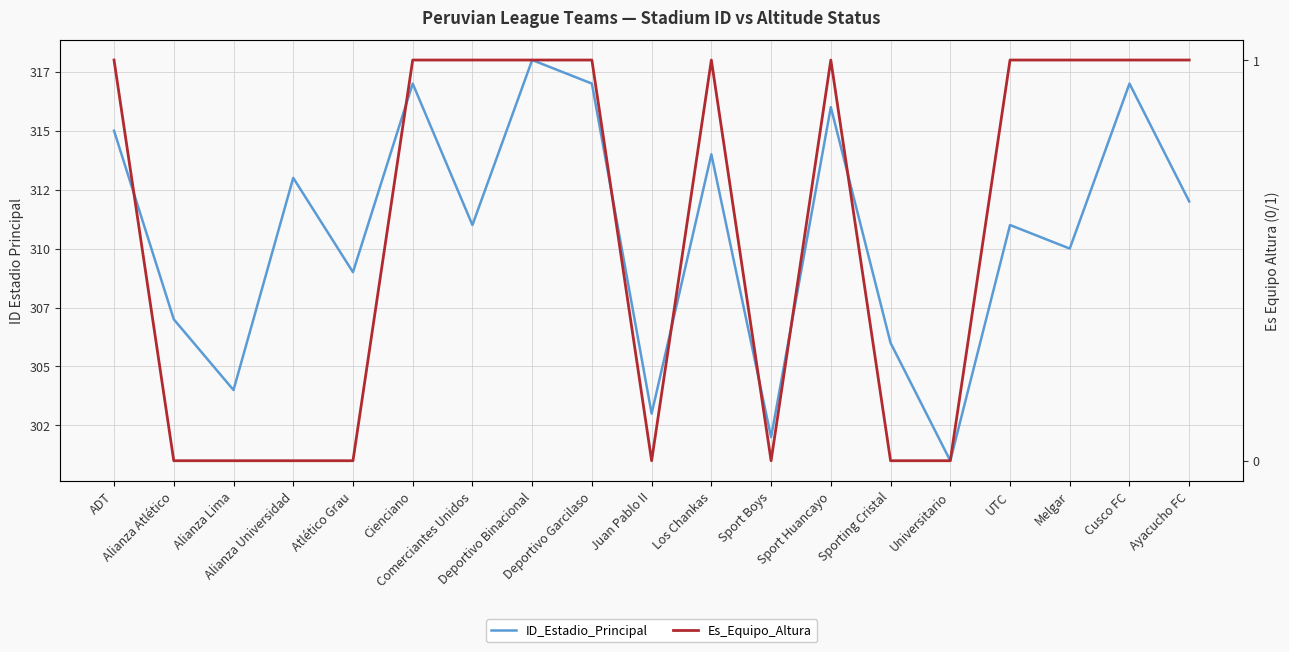

What is the label of the 13th point from the right?

Comerciantes Unidos